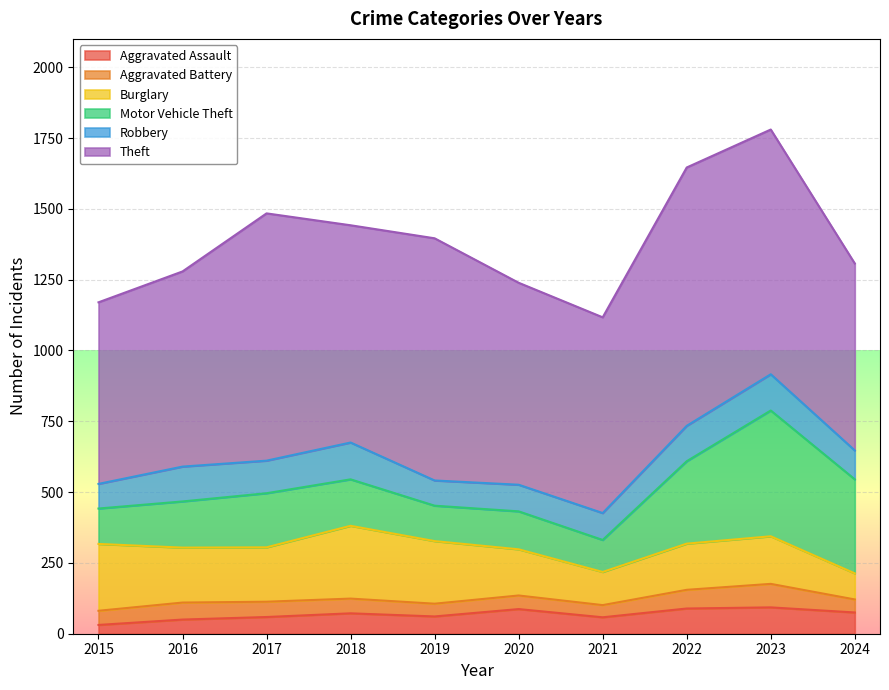

What is the difference between the Burglary values at 2022 and 2015?

73